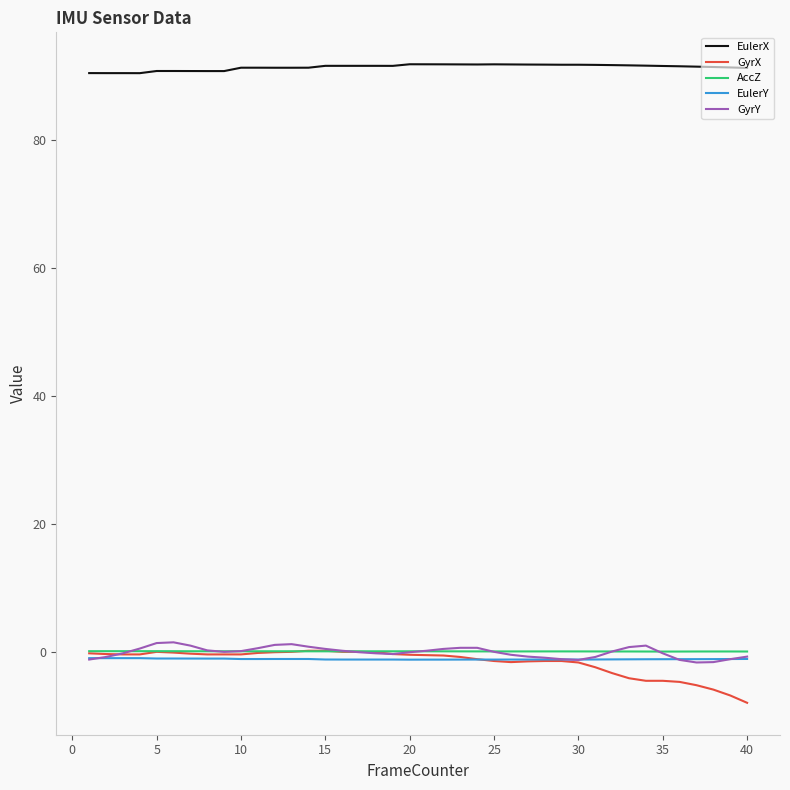

Which series has the largest total across all categories?

EulerX